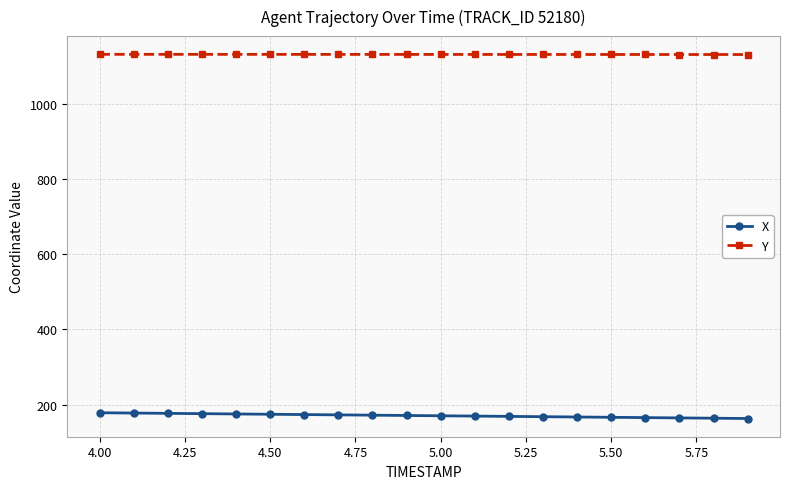

Which series has the largest total across all categories?

Y